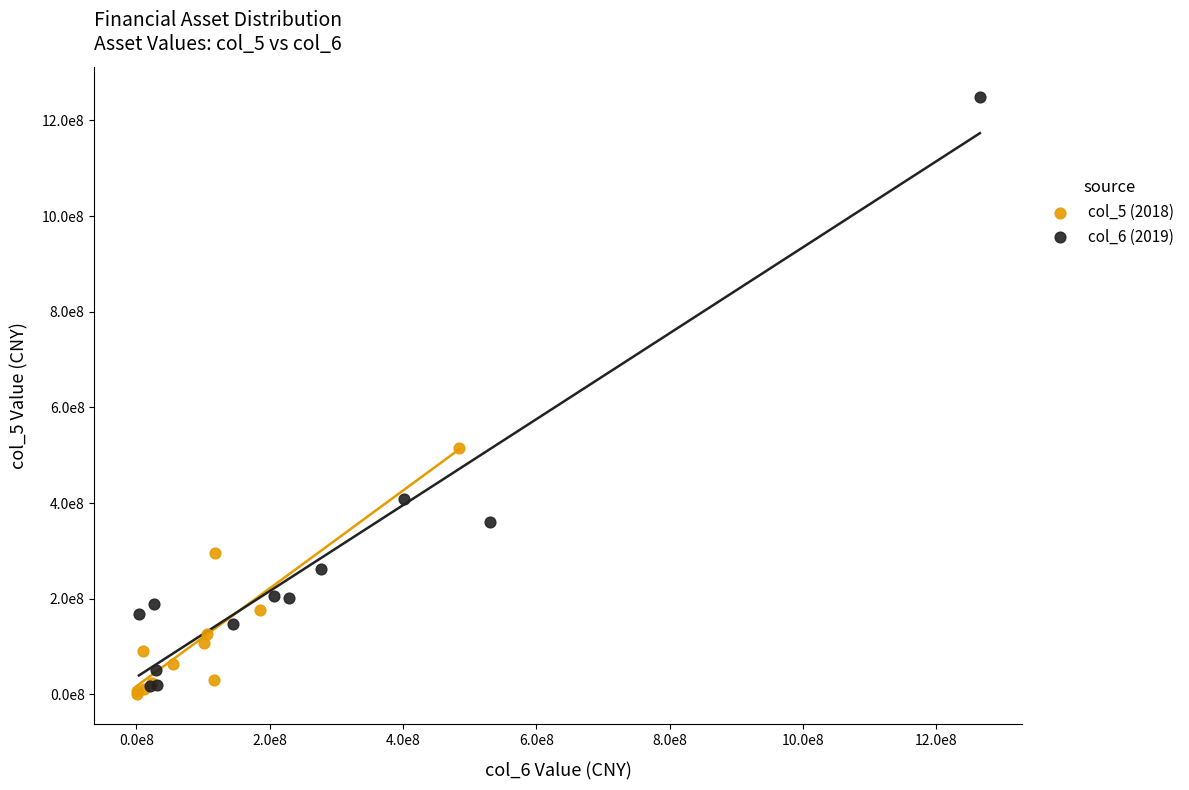

What are all the series names shown in the legend?

col_5 (2018), col_6 (2019)